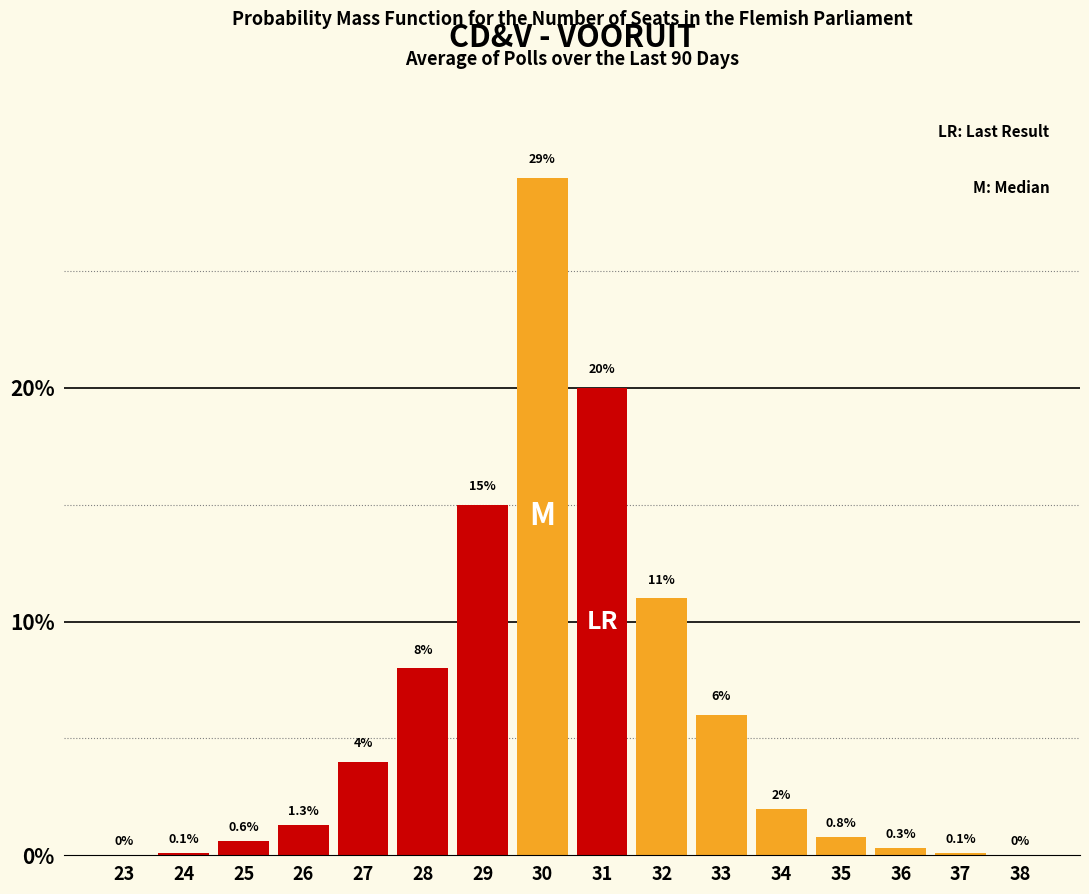

Reading left to right, extract all data points from this chart.

23=0.0	24=0.1	25=0.6	26=1.3	27=4.0	28=8.0	29=15.0	30=29.0	31=20.0	32=11.0	33=6.0	34=2.0	35=0.8	36=0.3	37=0.1	38=0.0